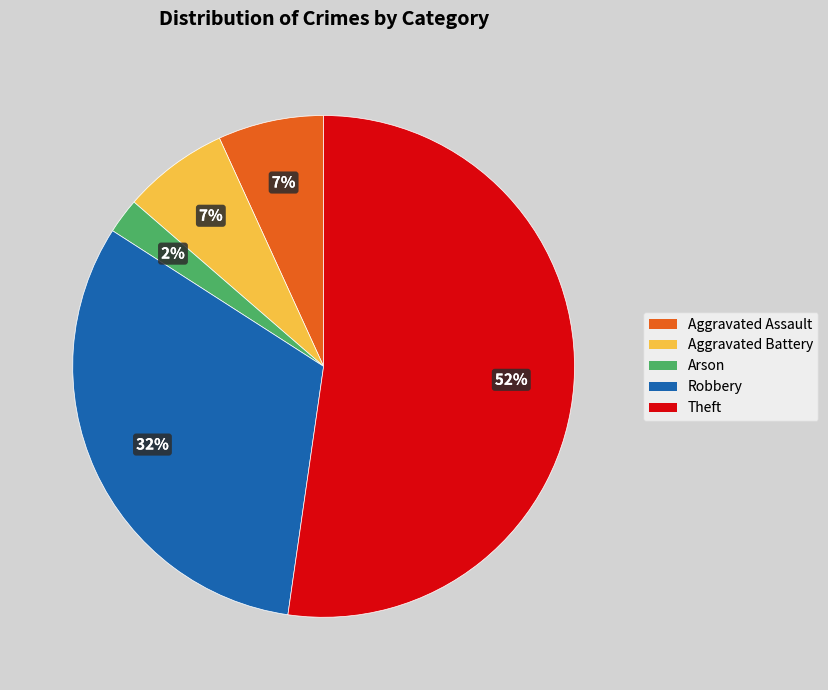

Which slice is the largest?

Theft